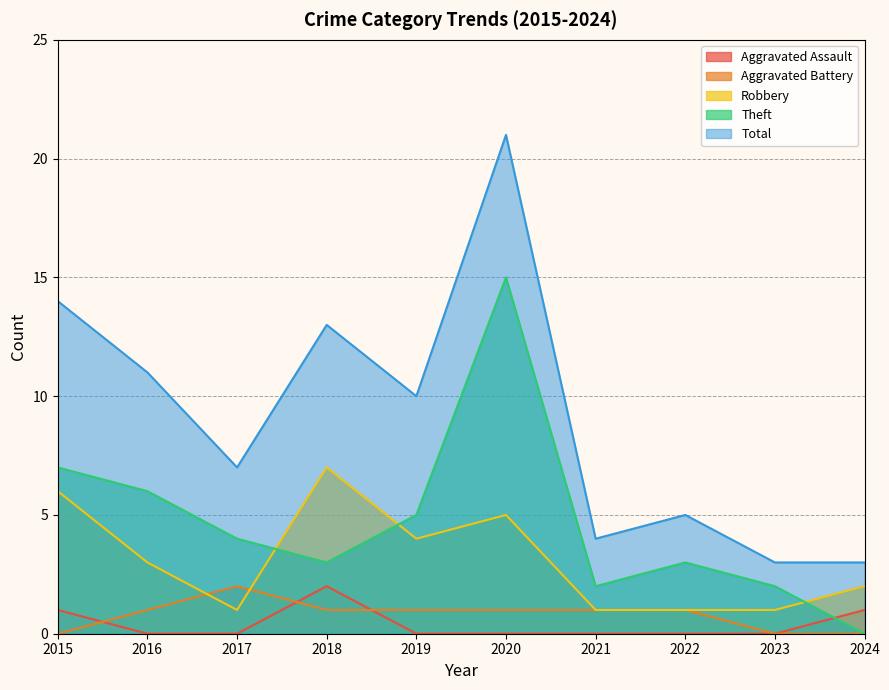

What is the value of the Total point at the 7th from the left?

4